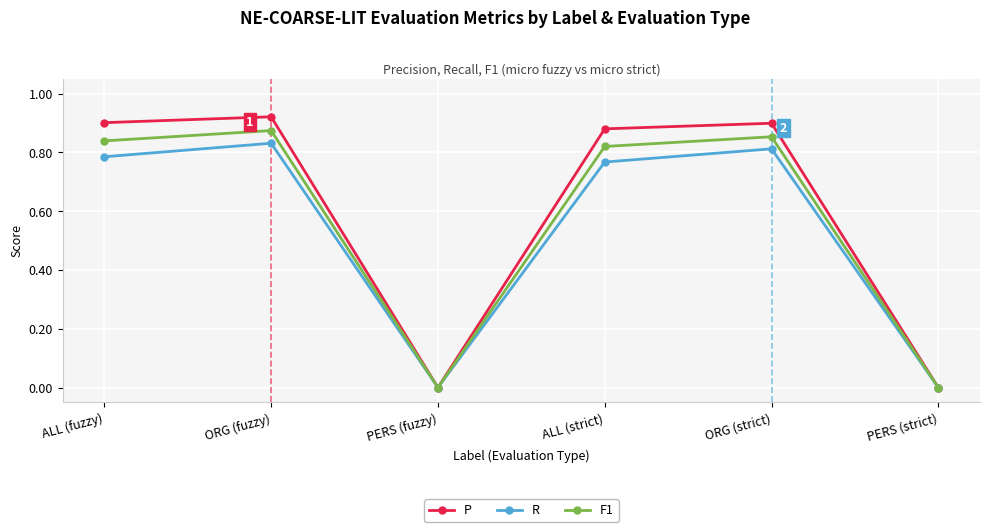

The value of P at ALL (strict) is 0.9. True or false?

True